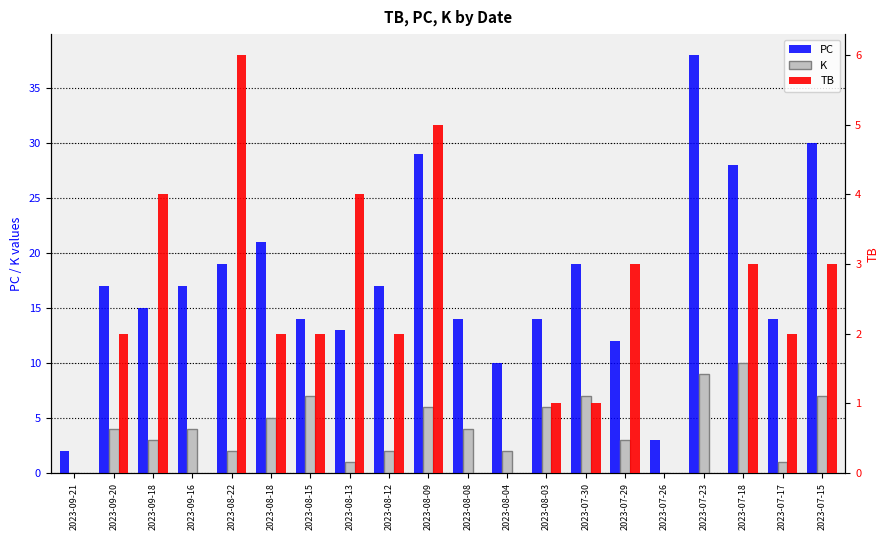

True or false: K has a value of 10 at 2023-07-18.

True